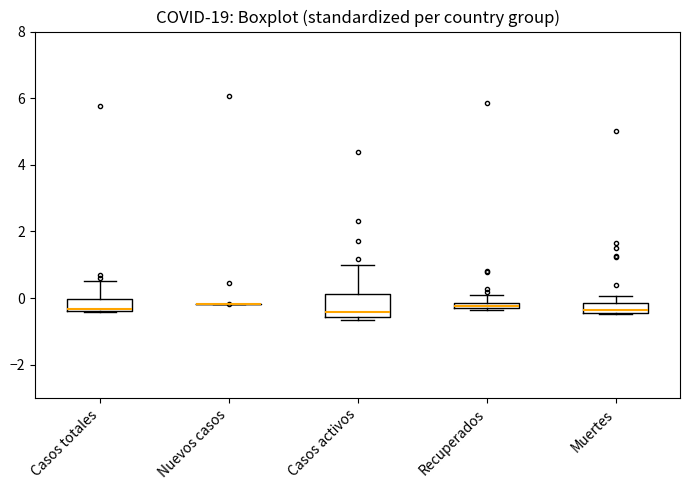

Comparing the boxes themselves (not the whiskers), which one is the tallest?

Casos activos